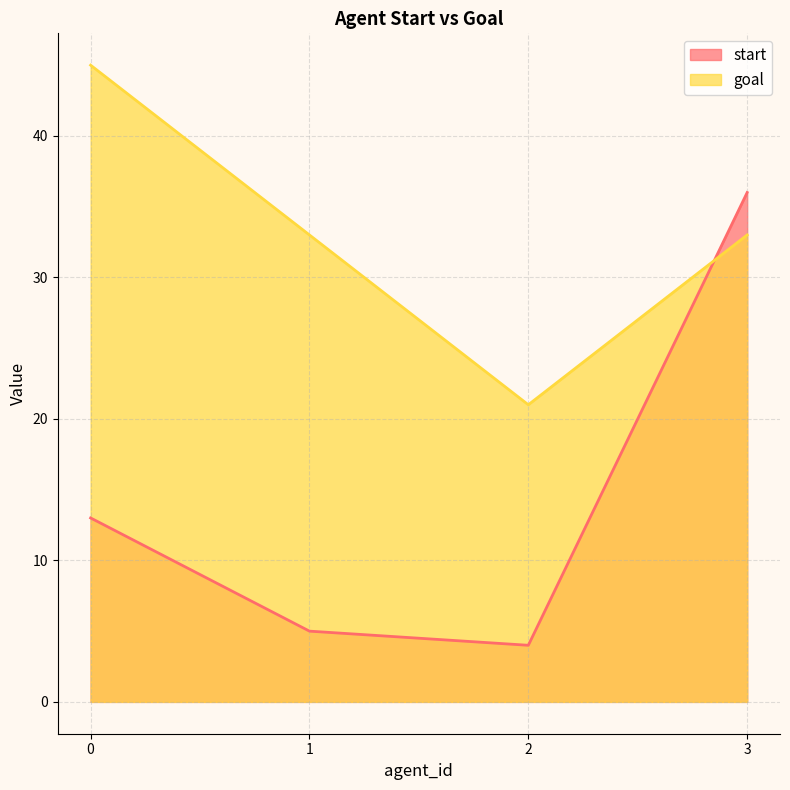

Does the chart have visible grid lines?

Yes